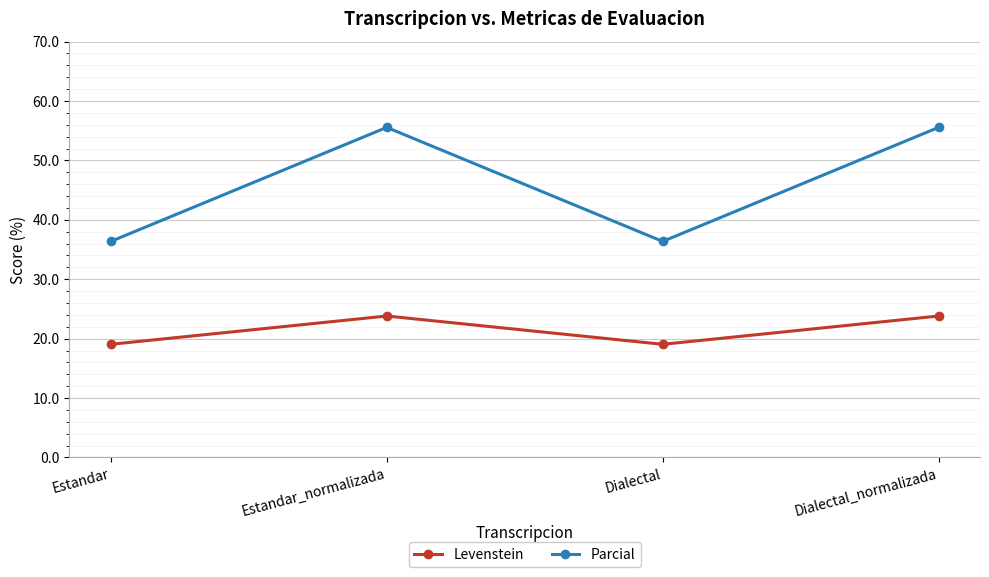

What is the difference between the second highest and second lowest values in the Parcial series?

19.2